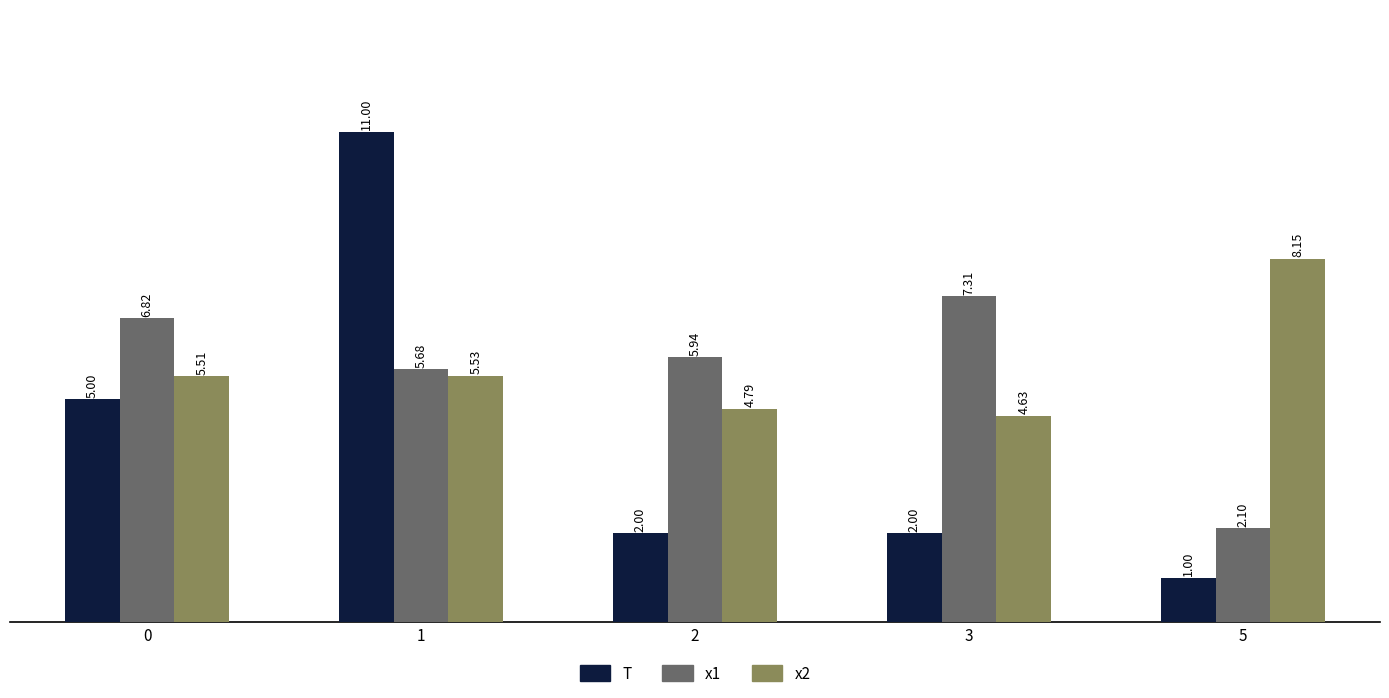

What is the difference between the highest and lowest values at 3?

5.3